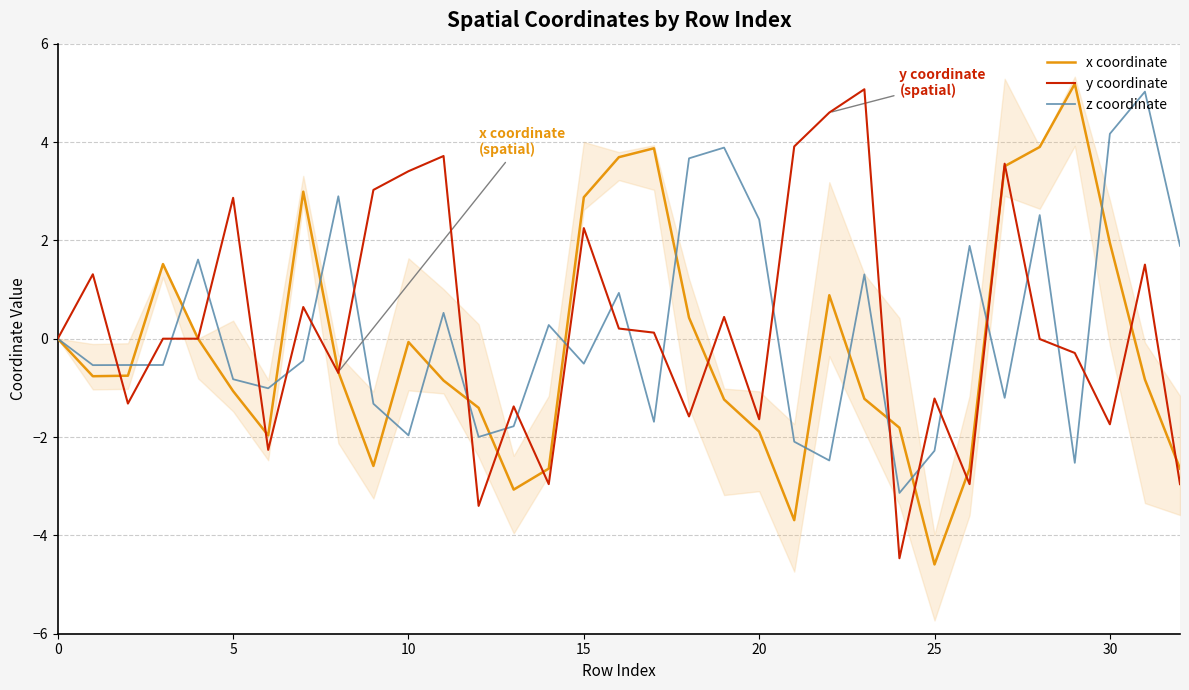

How many intersections are there between y coordinate and x coordinate?

15